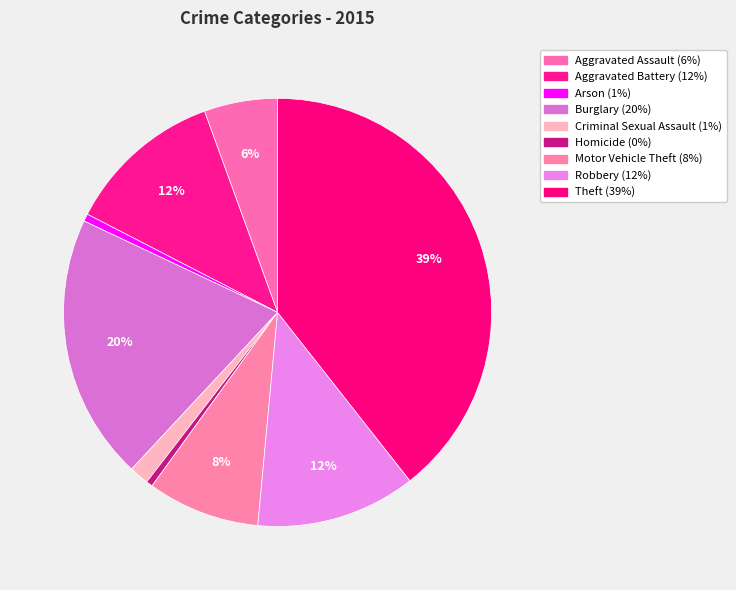

To the nearest percent, what is the difference between the largest and smallest slice percentages?

39%